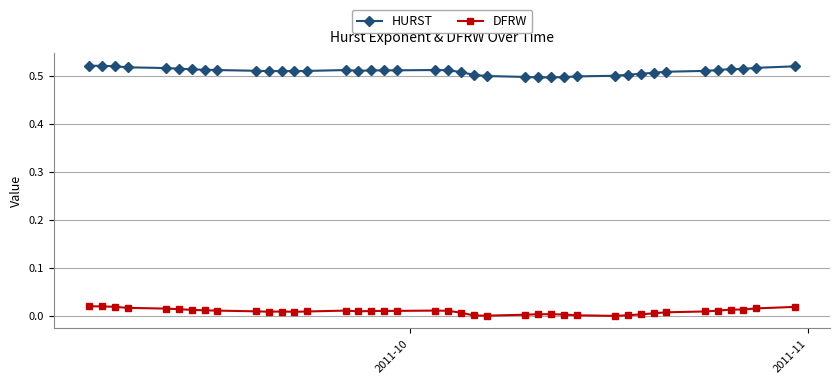

True or false: HURST and DFRW intersect in this chart.

False